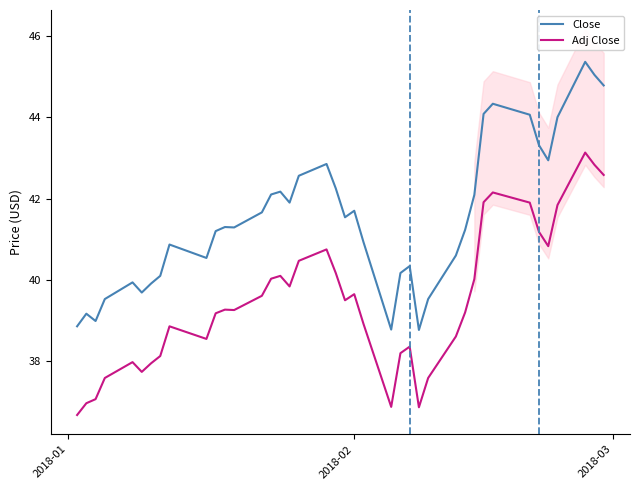

What is the highest value of the Adj Close series?

43.1